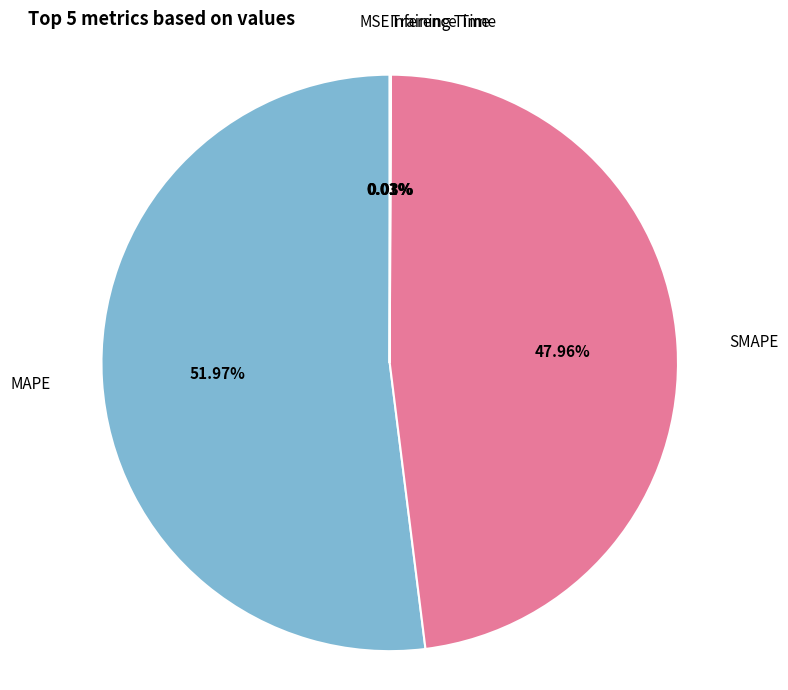

Does any single category account for the majority?

Yes